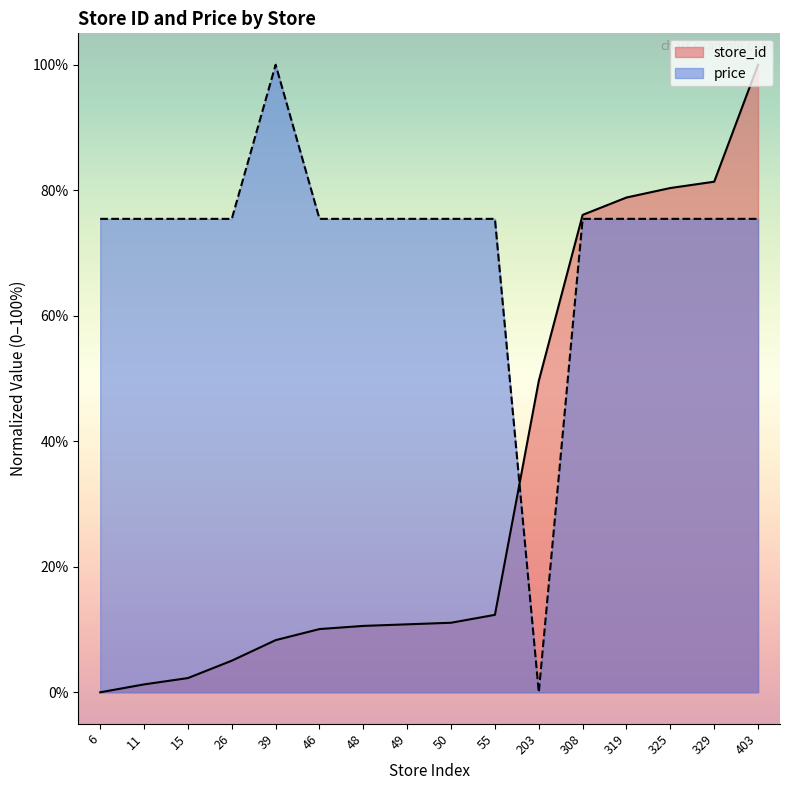

What is the difference between the highest and lowest values at 11?

74.2